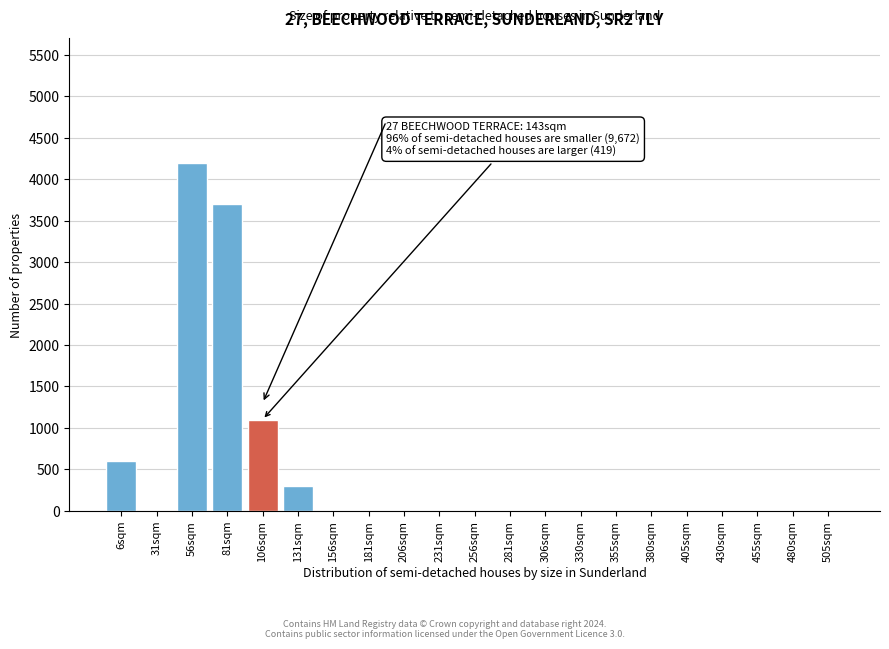

Reading left to right, transcribe all the data shown in this chart.

6sqm=600	31sqm=0	56sqm=4200	81sqm=3700	106sqm=1100	131sqm=300	156sqm=0	181sqm=0	206sqm=0	231sqm=0	256sqm=0	281sqm=0	306sqm=0	330sqm=0	355sqm=0	380sqm=0	405sqm=0	430sqm=0	455sqm=0	480sqm=0	505sqm=0